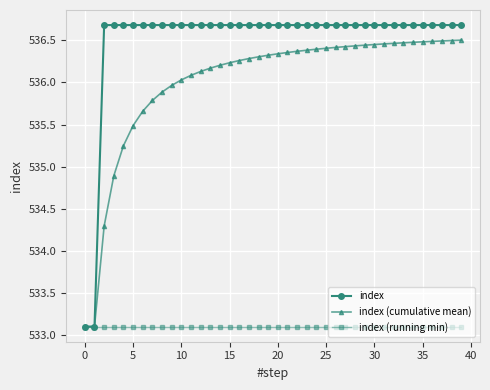

Which series has the widest spread of values?

index